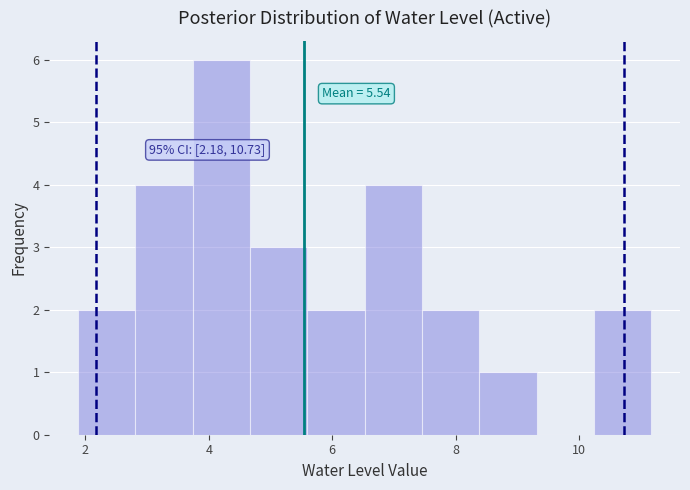

Over which range of the x-axis is the bar tallest?

3.8 to 4.6